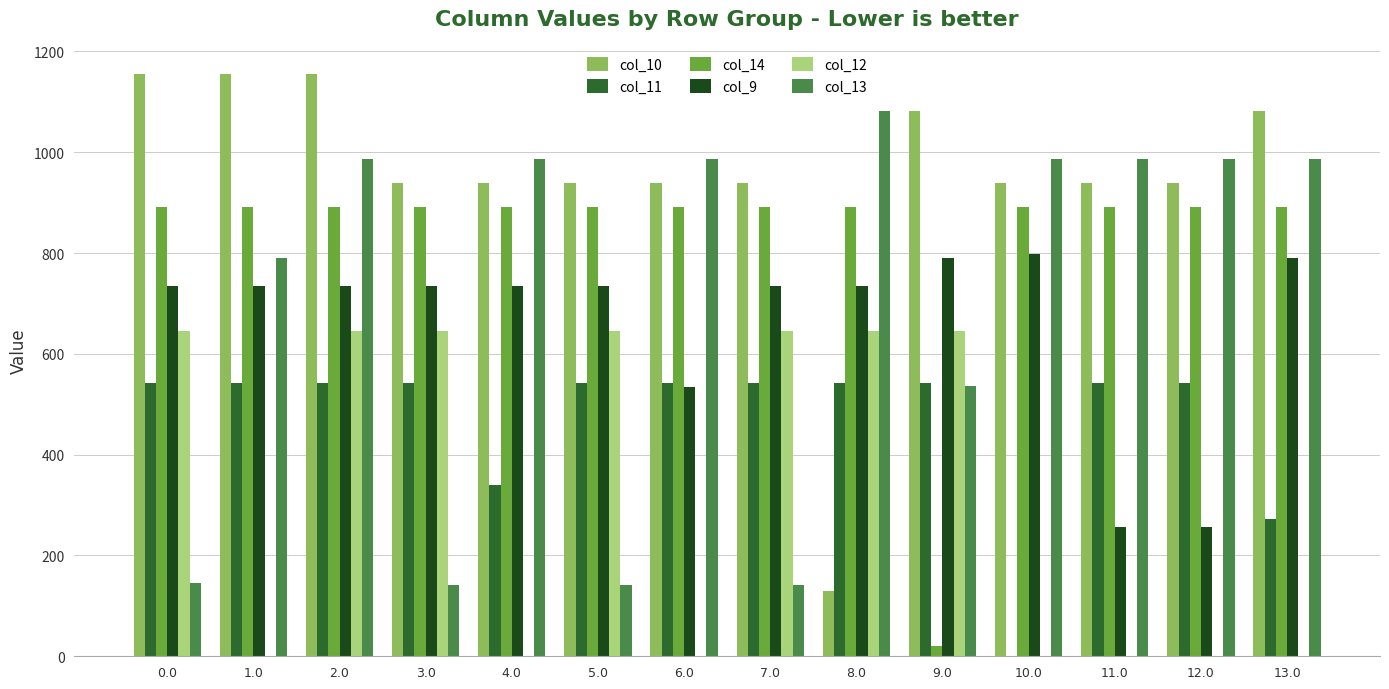

What is the maximum value shown in the chart?

1156.1